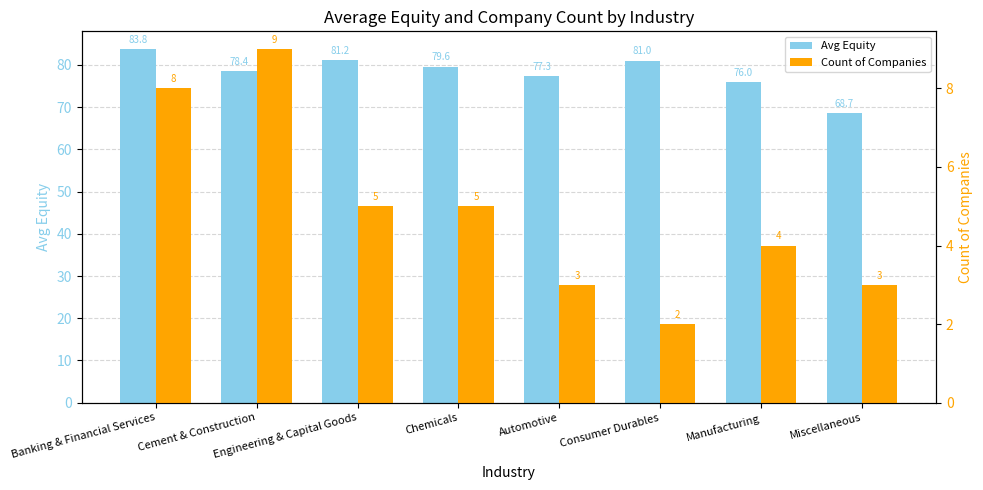

At how many categories does at least one series exceed 22?

8